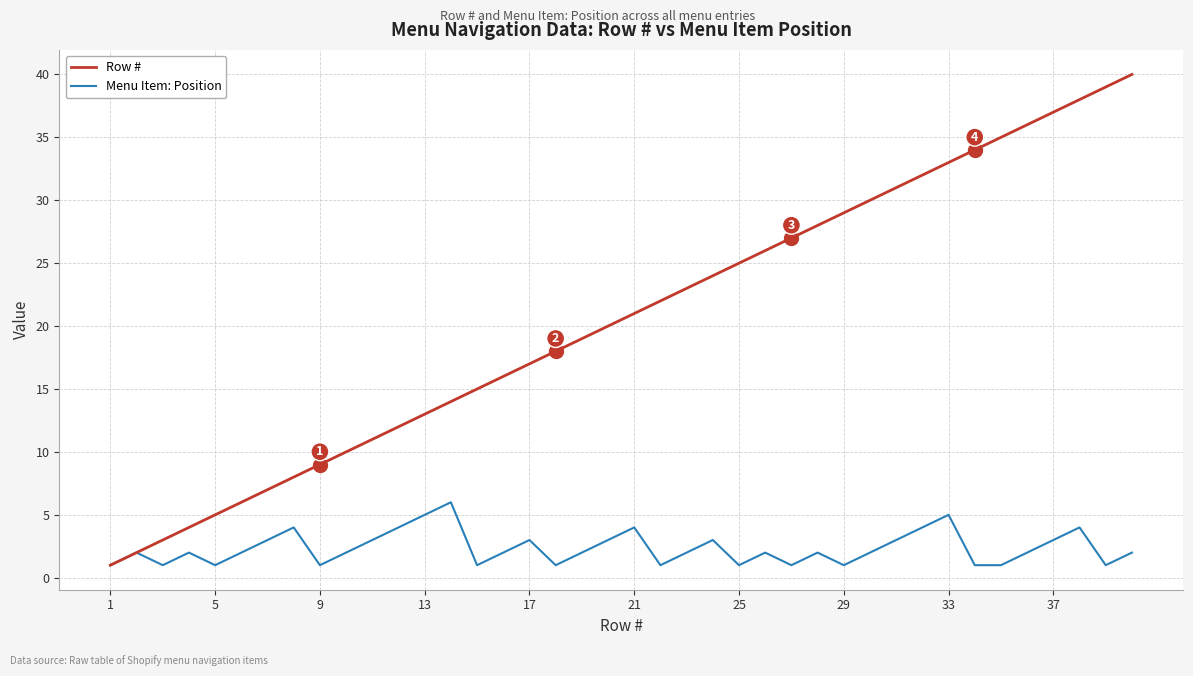

Rank the series by their average value, from lowest to highest.

Menu Item: Position, Row #